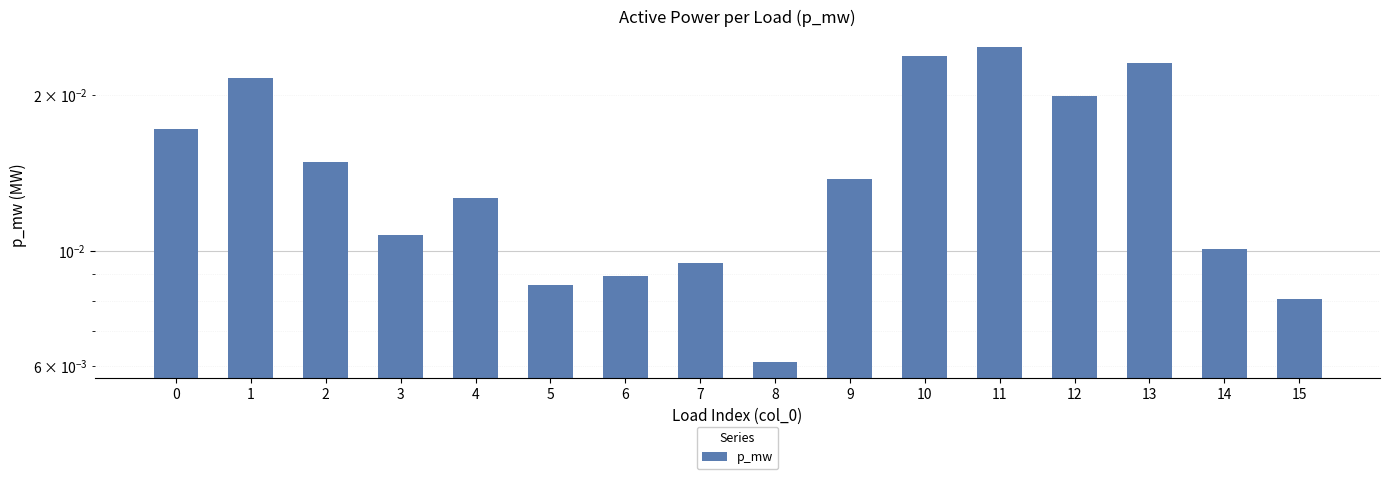

Which has a higher value, 3 or 14?

3